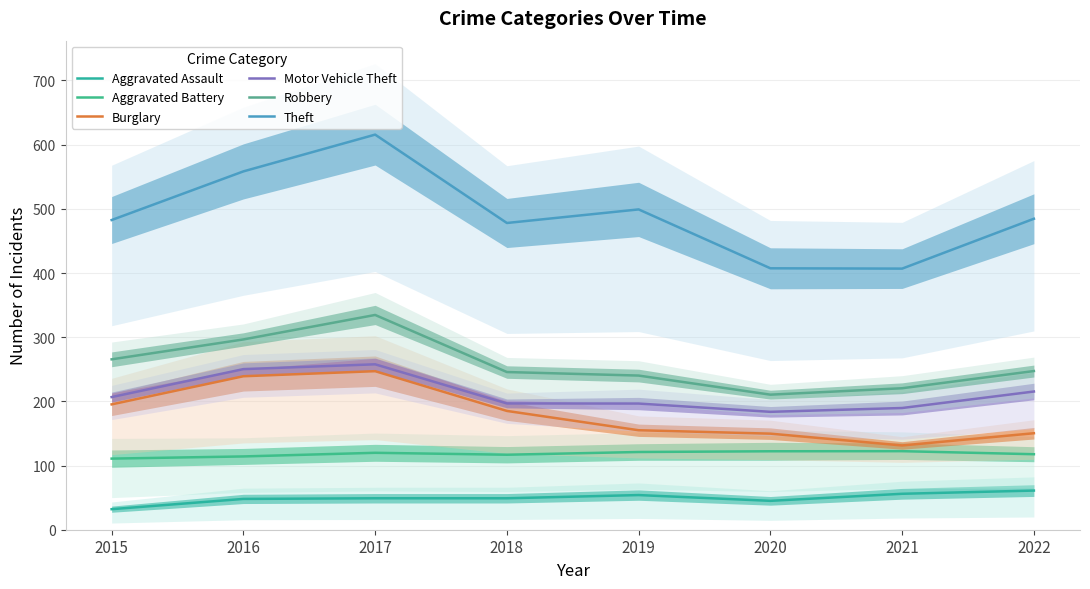

What is the total value across all series at 2019?

1266.0